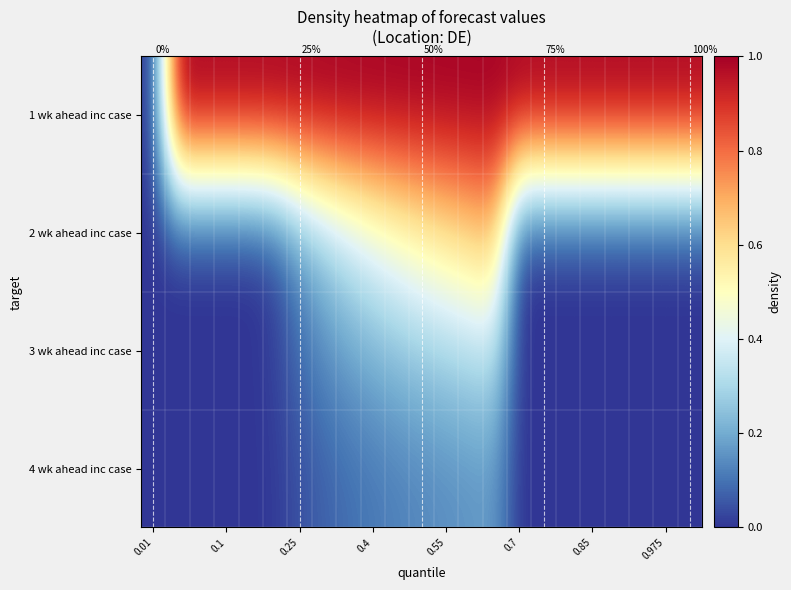

At which label does 3 wk ahead inc case reach its minimum?

0.01